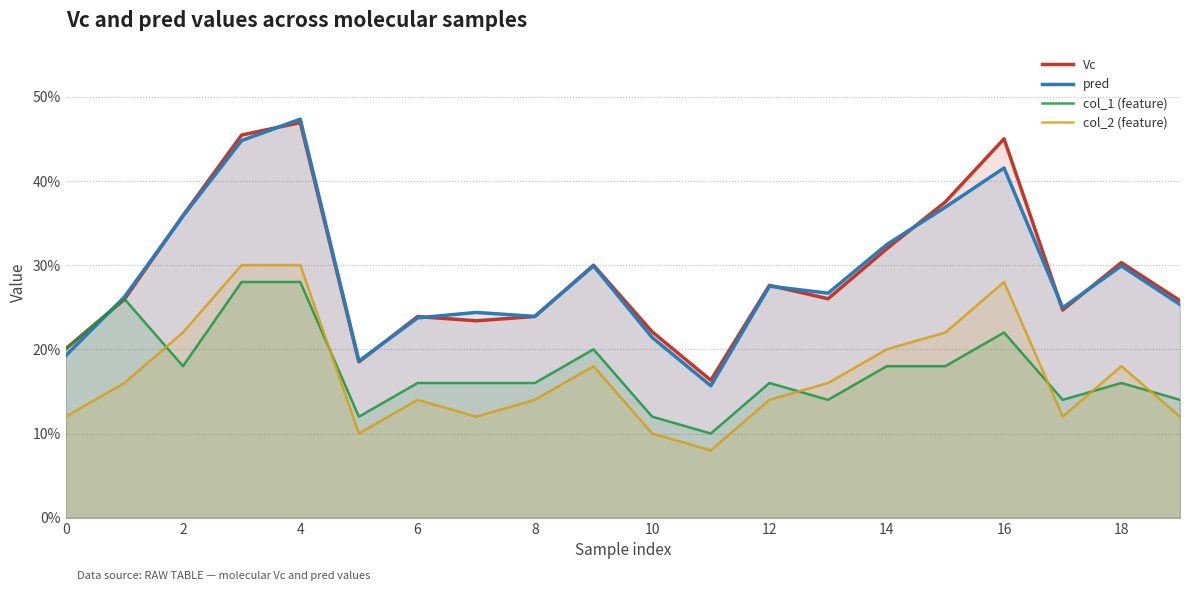

Reading right to left, extract all data points from this chart.

Vc: 0.3	0.3	0.2	0.5	0.4	0.3	0.3	0.3	0.2	0.2	0.3	0.2	0.2	0.2	0.2	0.5	0.5	0.4	0.3	0.2
pred: 0.3	0.3	0.2	0.4	0.4	0.3	0.3	0.3	0.2	0.2	0.3	0.2	0.2	0.2	0.2	0.5	0.4	0.4	0.3	0.2
col_1 (feature): 0.1	0.2	0.1	0.2	0.2	0.2	0.1	0.2	0.1	0.1	0.2	0.2	0.2	0.2	0.1	0.3	0.3	0.2	0.3	0.2
col_2 (feature): 0.1	0.2	0.1	0.3	0.2	0.2	0.2	0.1	0.1	0.1	0.2	0.1	0.1	0.1	0.1	0.3	0.3	0.2	0.2	0.1